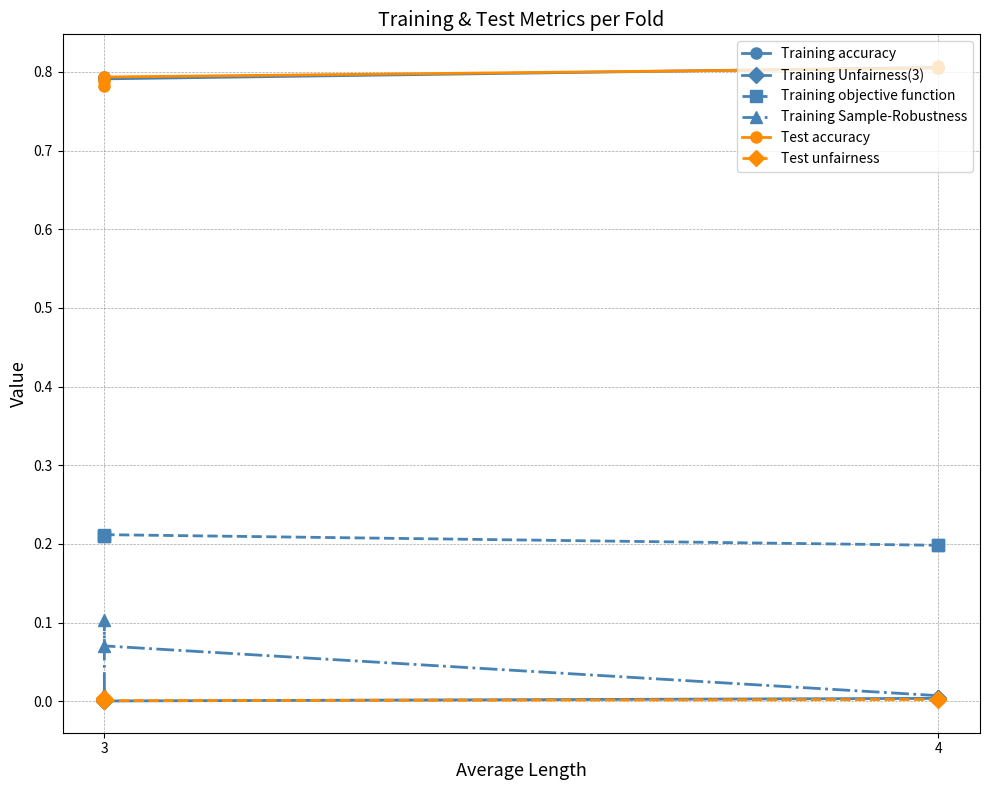

True or false: Training Unfairness(3) has a value of 0.0 at 3.

False